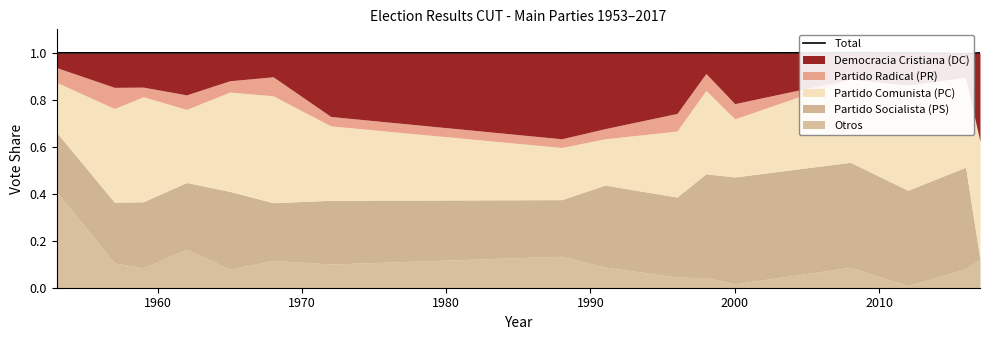

Reading right to left, what are all the values shown in this chart?

1.0	1.0	1.0	1.0	1.0	1.0	1.0	1.0	1.0	1.0	1.0	1.0	1.0	1.0	1.0	1.0